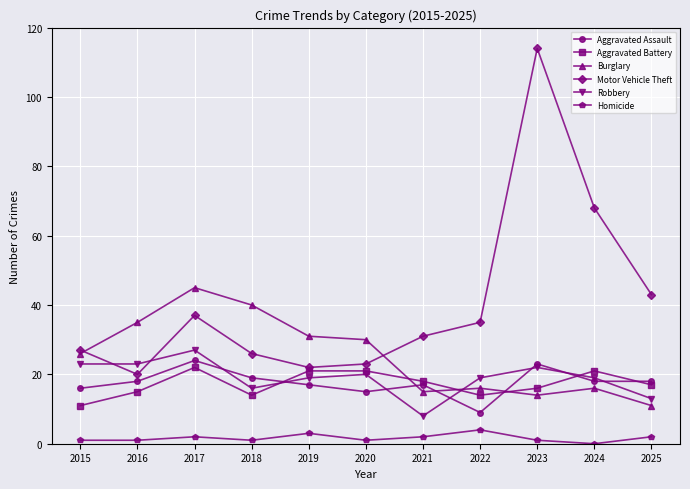

Is this an area chart (filled region under the line)?

No